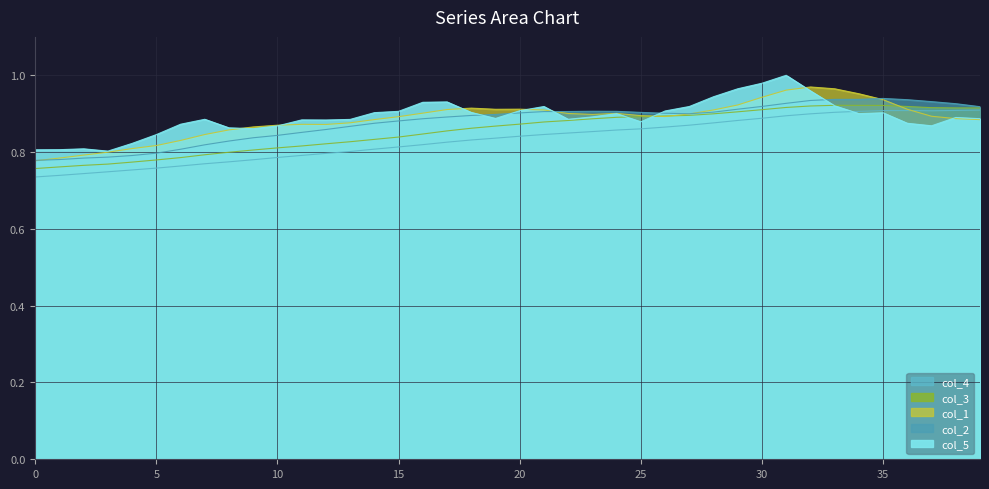

What is the difference between the maximum and second lowest values in the col_1 series?

0.2